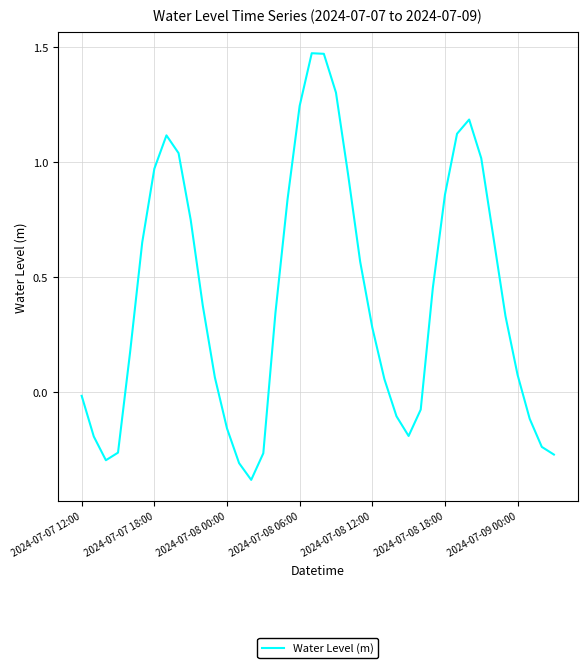

What is the smallest value displayed?

-0.4